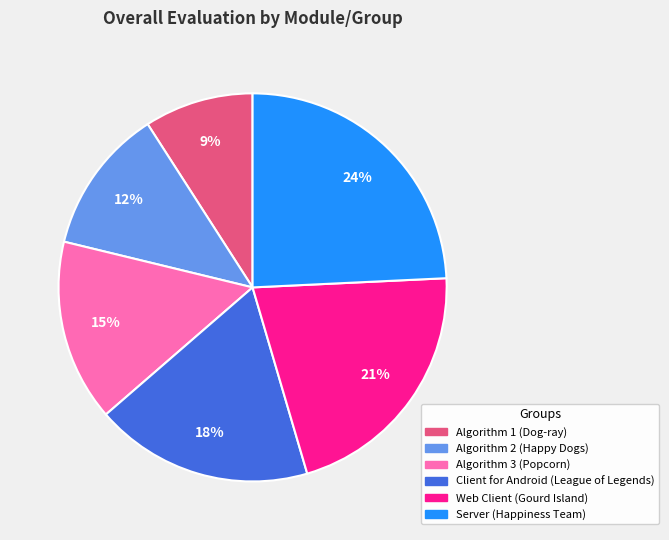

To the nearest percent, what is the combined percentage of Client for Android (League of Legends) and Web Client (Gourd Island)?

39%